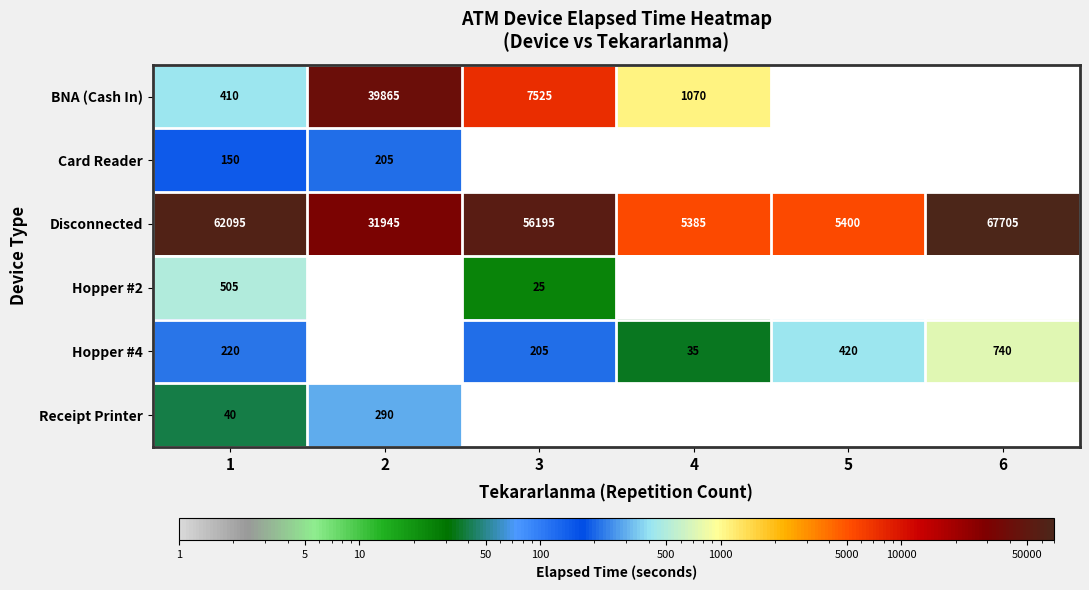

What is the sum of all Disconnected values?

228725